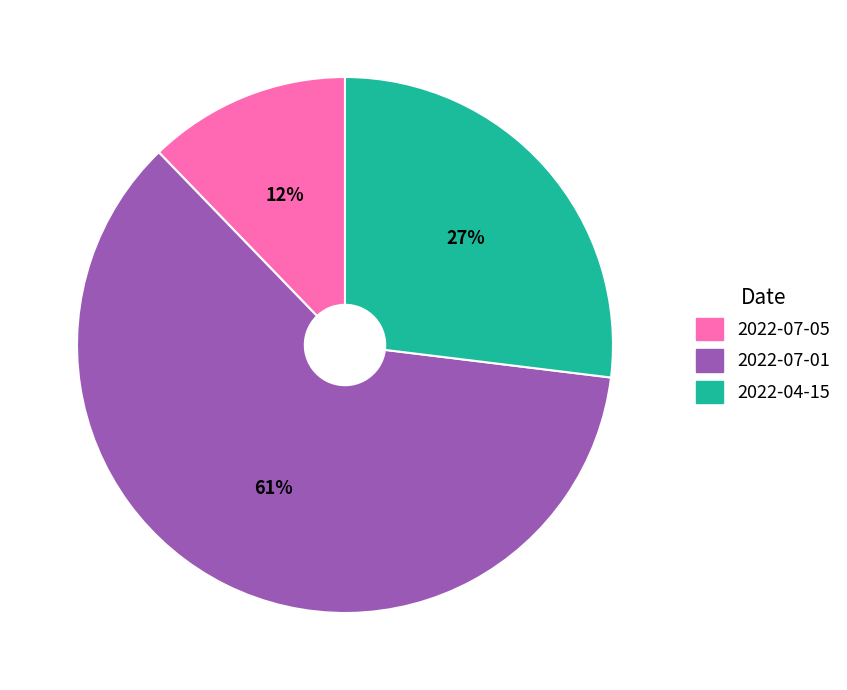

To the nearest percent, what is the difference between the 2022-07-05 and 2022-07-01 slice percentages?

49%